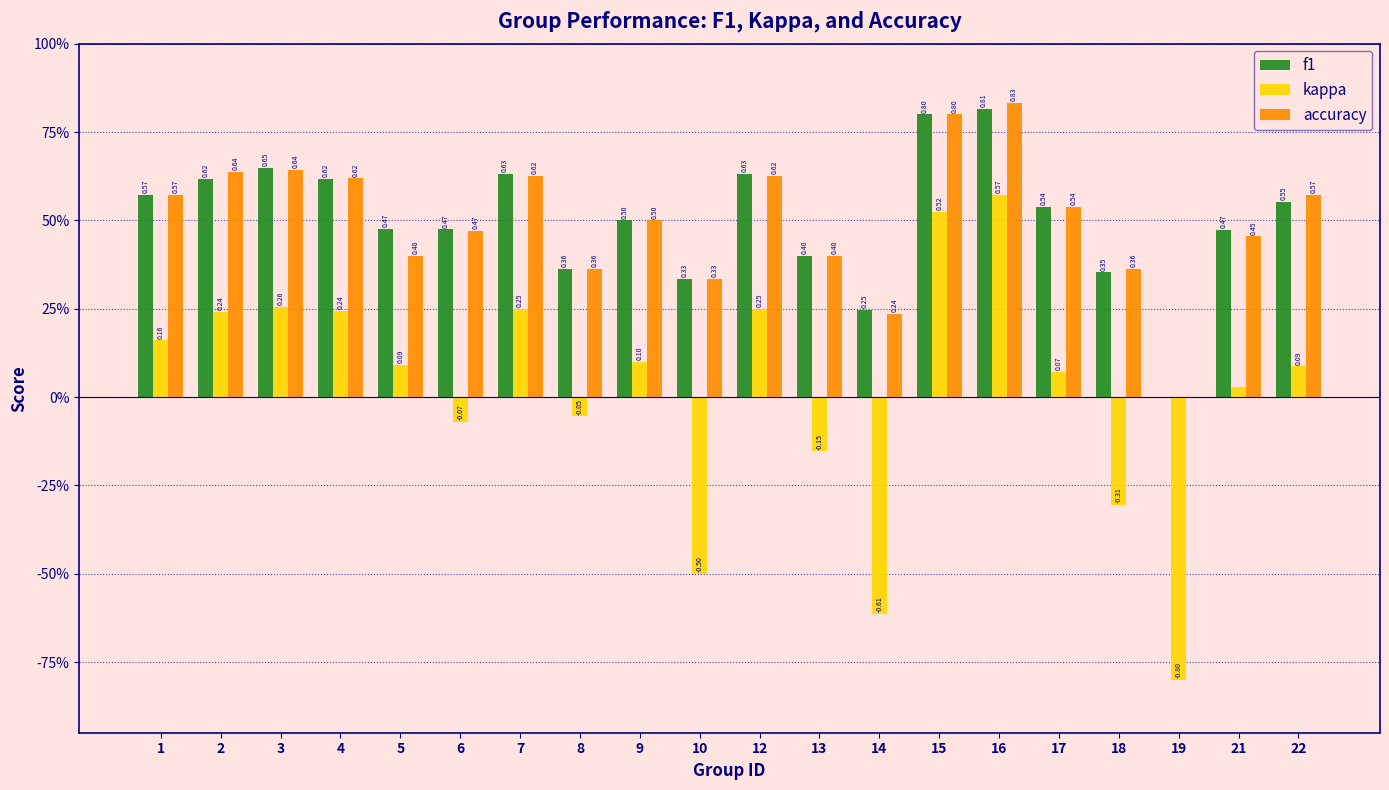

True or false: f1 has a value of 0.5 at 6.

True